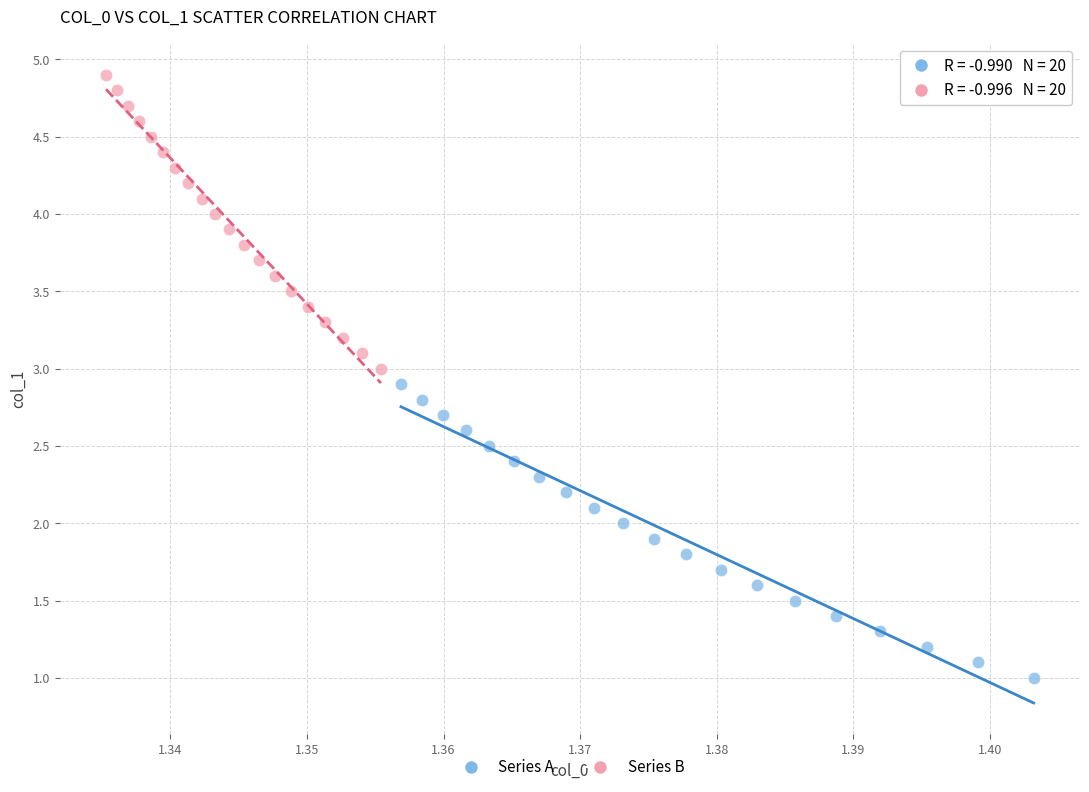

Which series contains the highest Y value?

Series B